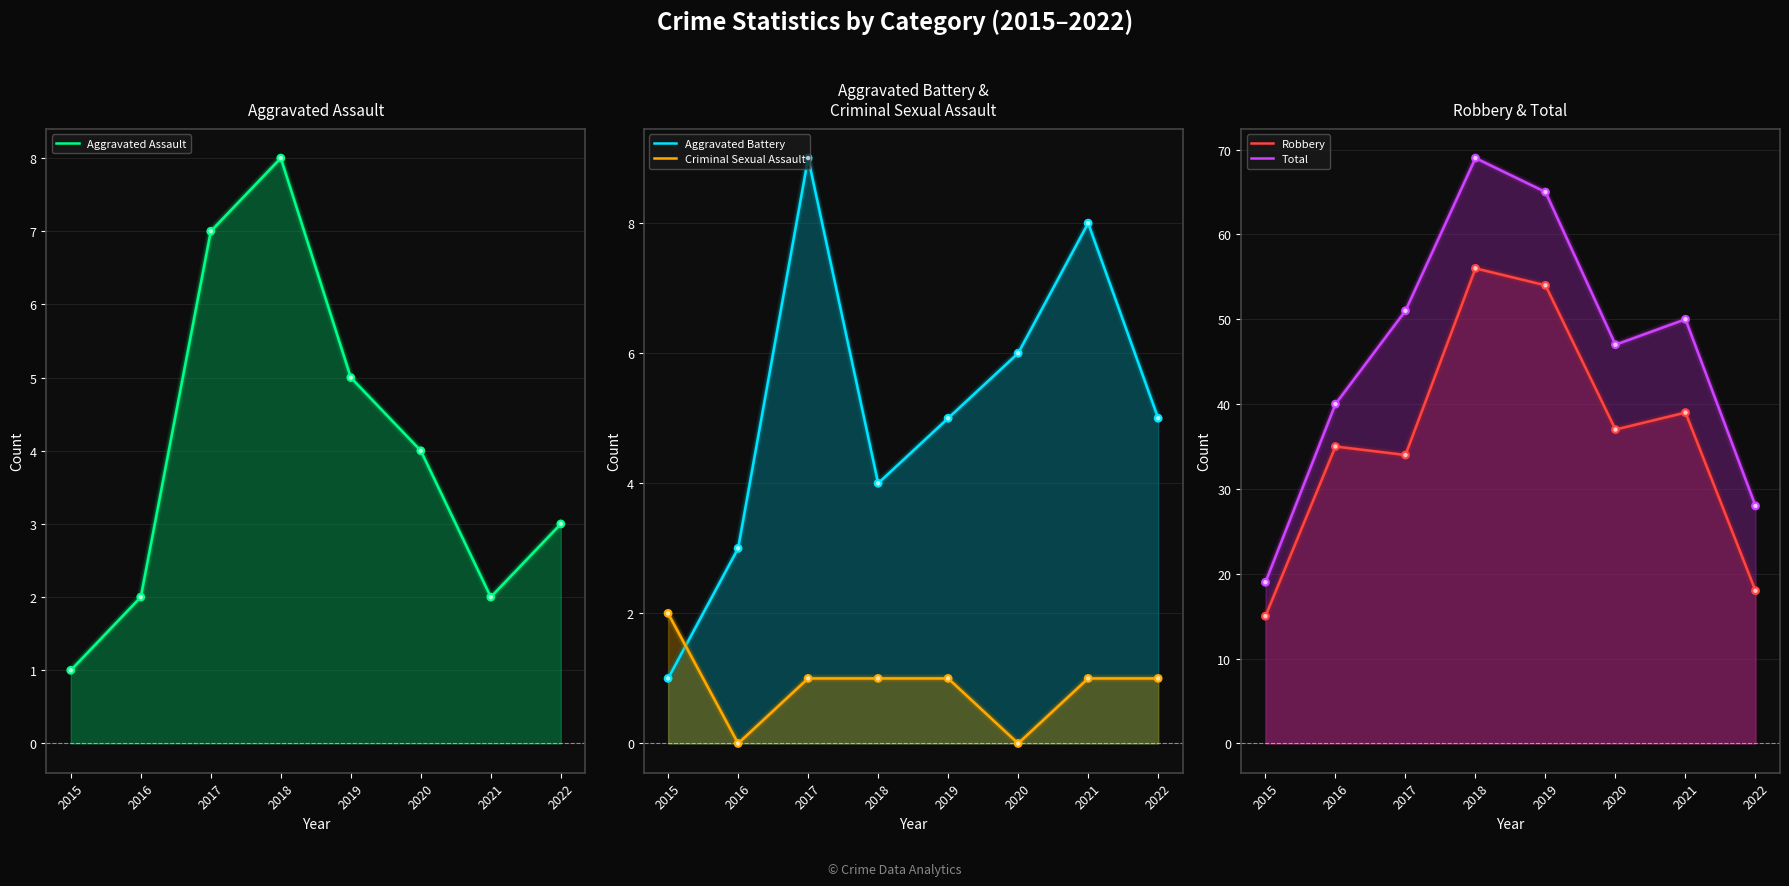

What are all the series names shown in the legend?

Aggravated Assault, Aggravated Battery, Criminal Sexual Assault, Robbery, Total